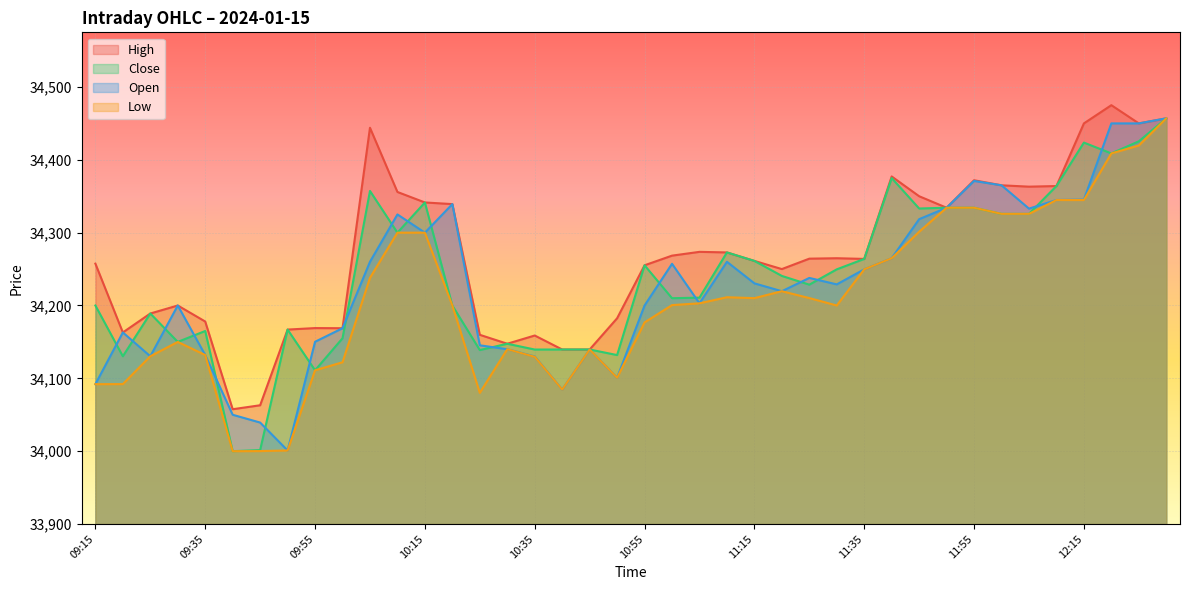

How many data points in Low are less than 34203?

20